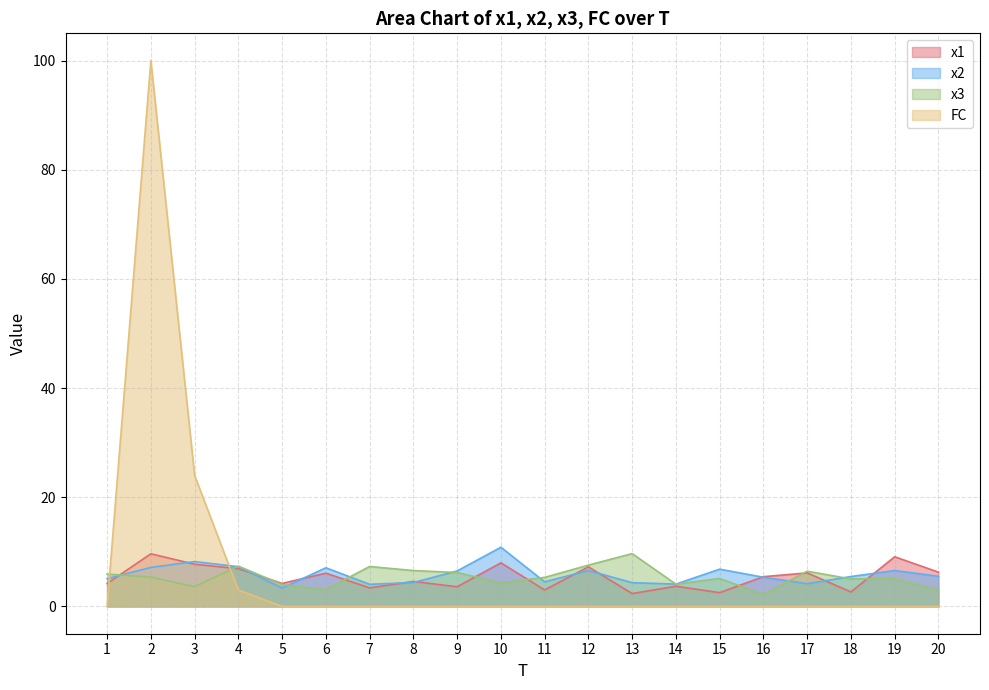

What is the greatest value displayed?

100.0